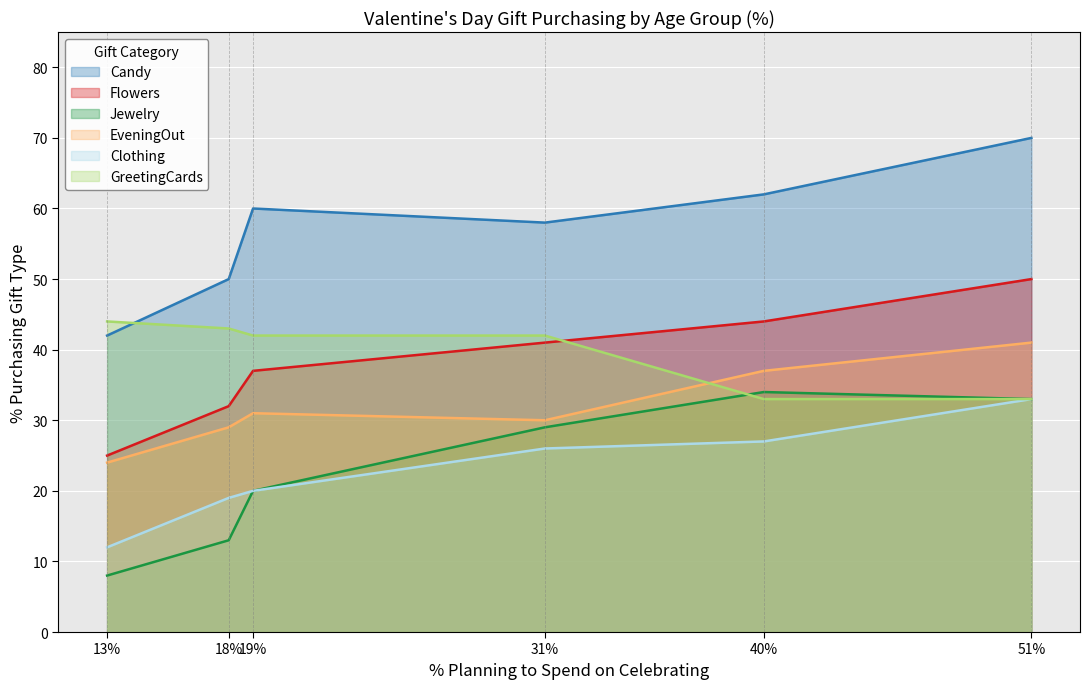

List the series in order of their peak value, lowest first.

Clothing, Jewelry, EveningOut, GreetingCards, Flowers, Candy